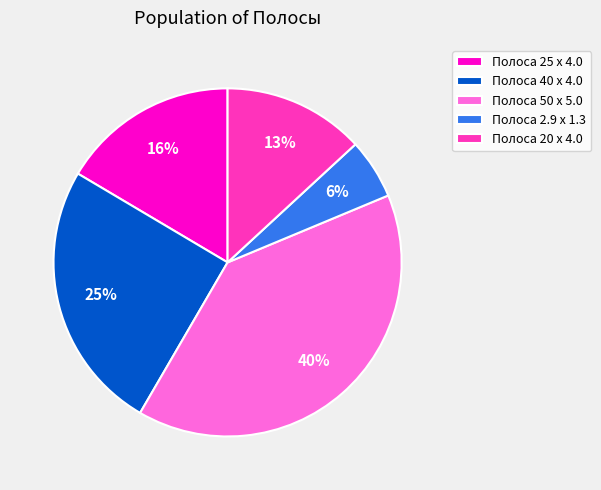

What percentage is the Полоса 20 x 4.0 slice, to the nearest percent?

13%